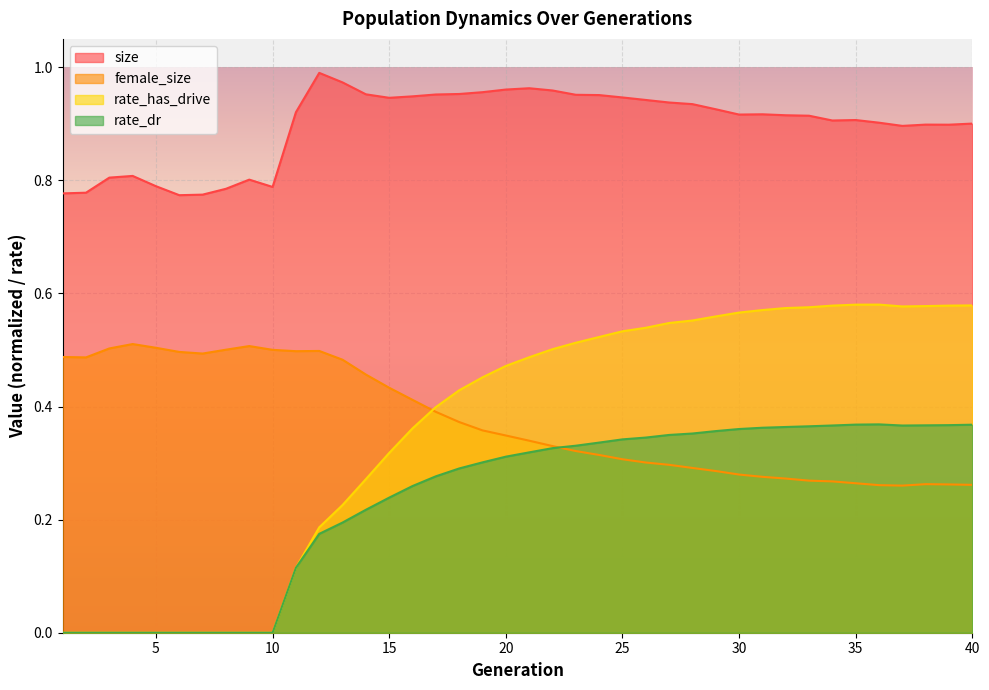

How many lines are shown in the chart?

4